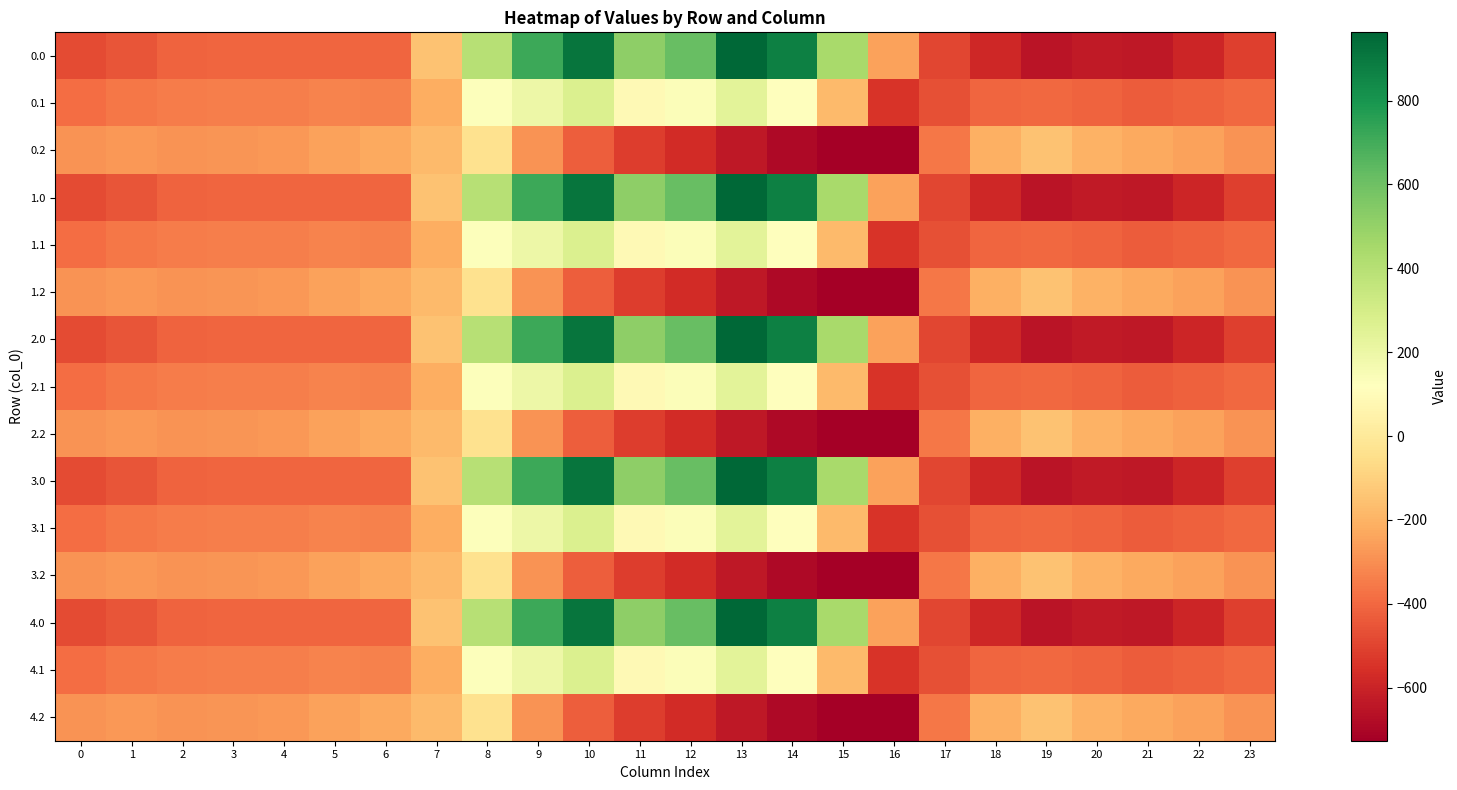

Reading left to right, transcribe all the data shown in this chart.

0.0: 0=-482.0	1=-449.5	2=-410.3	3=-404.4	4=-404.9	5=-403.8	6=-408.0	7=-150.1	8=395.3	9=716.9	10=916.2	11=516.0	12=619.4	13=962.7	14=870.3	15=443.0	16=-250.9	17=-494.8	18=-586.7	19=-649.2	20=-629.9	21=-638.4	22=-592.3	23=-511.3
0.1: 0=-384.6	1=-361.1	2=-347.9	3=-342.7	4=-339.6	5=-325.7	6=-332.2	7=-217.1	8=125.2	9=191.1	10=274.1	11=87.0	12=134.6	13=241.5	14=113.7	15=-173.1	16=-547.3	17=-466.6	18=-405.4	19=-400.2	20=-414.5	21=-432.4	22=-419.9	23=-399.4
0.2: 0=-287.1	1=-272.7	2=-285.5	3=-281.0	4=-274.4	5=-245.0	6=-228.8	7=-176.6	8=-35.3	9=-288.5	10=-423.5	11=-520.6	12=-571.2	13=-640.4	14=-687.4	15=-725.8	16=-726.6	17=-362.4	18=-210.0	19=-151.0	20=-199.2	21=-226.4	22=-247.4	23=-287.5
1.0: 0=-482.0	1=-449.5	2=-410.3	3=-404.4	4=-404.9	5=-403.8	6=-408.0	7=-150.1	8=395.3	9=716.9	10=916.2	11=516.0	12=619.4	13=962.7	14=870.3	15=443.0	16=-250.9	17=-494.8	18=-586.7	19=-649.2	20=-629.9	21=-638.4	22=-592.3	23=-511.3
1.1: 0=-384.6	1=-361.1	2=-347.9	3=-342.7	4=-339.6	5=-325.7	6=-332.2	7=-217.1	8=125.2	9=191.1	10=274.1	11=87.0	12=134.6	13=241.5	14=113.7	15=-173.1	16=-547.3	17=-466.6	18=-405.4	19=-400.2	20=-414.5	21=-432.4	22=-419.9	23=-399.4
1.2: 0=-287.1	1=-272.7	2=-285.5	3=-281.0	4=-274.4	5=-245.0	6=-228.8	7=-176.6	8=-35.3	9=-288.5	10=-423.5	11=-520.6	12=-571.2	13=-640.4	14=-687.4	15=-725.8	16=-726.6	17=-362.4	18=-210.0	19=-151.0	20=-199.2	21=-226.4	22=-247.4	23=-287.5
2.0: 0=-482.0	1=-449.5	2=-410.3	3=-404.4	4=-404.9	5=-403.8	6=-408.0	7=-150.1	8=395.3	9=716.9	10=916.2	11=516.0	12=619.4	13=962.7	14=870.3	15=443.0	16=-250.9	17=-494.8	18=-586.7	19=-649.2	20=-629.9	21=-638.4	22=-592.3	23=-511.3
2.1: 0=-384.6	1=-361.1	2=-347.9	3=-342.7	4=-339.6	5=-325.7	6=-332.2	7=-217.1	8=125.2	9=191.1	10=274.1	11=87.0	12=134.6	13=241.5	14=113.7	15=-173.1	16=-547.3	17=-466.6	18=-405.4	19=-400.2	20=-414.5	21=-432.4	22=-419.9	23=-399.4
2.2: 0=-287.1	1=-272.7	2=-285.5	3=-281.0	4=-274.4	5=-245.0	6=-228.8	7=-176.6	8=-35.3	9=-288.5	10=-423.5	11=-520.6	12=-571.2	13=-640.4	14=-687.4	15=-725.8	16=-726.6	17=-362.4	18=-210.0	19=-151.0	20=-199.2	21=-226.4	22=-247.4	23=-287.5
3.0: 0=-482.0	1=-449.5	2=-410.3	3=-404.4	4=-404.9	5=-403.8	6=-408.0	7=-150.1	8=395.3	9=716.9	10=916.2	11=516.0	12=619.4	13=962.7	14=870.3	15=443.0	16=-250.9	17=-494.8	18=-586.7	19=-649.2	20=-629.9	21=-638.4	22=-592.3	23=-511.3
3.1: 0=-384.6	1=-361.1	2=-347.9	3=-342.7	4=-339.6	5=-325.7	6=-332.2	7=-217.1	8=125.2	9=191.1	10=274.1	11=87.0	12=134.6	13=241.5	14=113.7	15=-173.1	16=-547.3	17=-466.6	18=-405.4	19=-400.2	20=-414.5	21=-432.4	22=-419.9	23=-399.4
3.2: 0=-287.1	1=-272.7	2=-285.5	3=-281.0	4=-274.4	5=-245.0	6=-228.8	7=-176.6	8=-35.3	9=-288.5	10=-423.5	11=-520.6	12=-571.2	13=-640.4	14=-687.4	15=-725.8	16=-726.6	17=-362.4	18=-210.0	19=-151.0	20=-199.2	21=-226.4	22=-247.4	23=-287.5
4.0: 0=-482.0	1=-449.5	2=-410.3	3=-404.4	4=-404.9	5=-403.8	6=-408.0	7=-150.1	8=395.3	9=716.9	10=916.2	11=516.0	12=619.4	13=962.7	14=870.3	15=443.0	16=-250.9	17=-494.8	18=-586.7	19=-649.2	20=-629.9	21=-638.4	22=-592.3	23=-511.3
4.1: 0=-384.6	1=-361.1	2=-347.9	3=-342.7	4=-339.6	5=-325.7	6=-332.2	7=-217.1	8=125.2	9=191.1	10=274.1	11=87.0	12=134.6	13=241.5	14=113.7	15=-173.1	16=-547.3	17=-466.6	18=-405.4	19=-400.2	20=-414.5	21=-432.4	22=-419.9	23=-399.4
4.2: 0=-287.1	1=-272.7	2=-285.5	3=-281.0	4=-274.4	5=-245.0	6=-228.8	7=-176.6	8=-35.3	9=-288.5	10=-423.5	11=-520.6	12=-571.2	13=-640.4	14=-687.4	15=-725.8	16=-726.6	17=-362.4	18=-210.0	19=-151.0	20=-199.2	21=-226.4	22=-247.4	23=-287.5